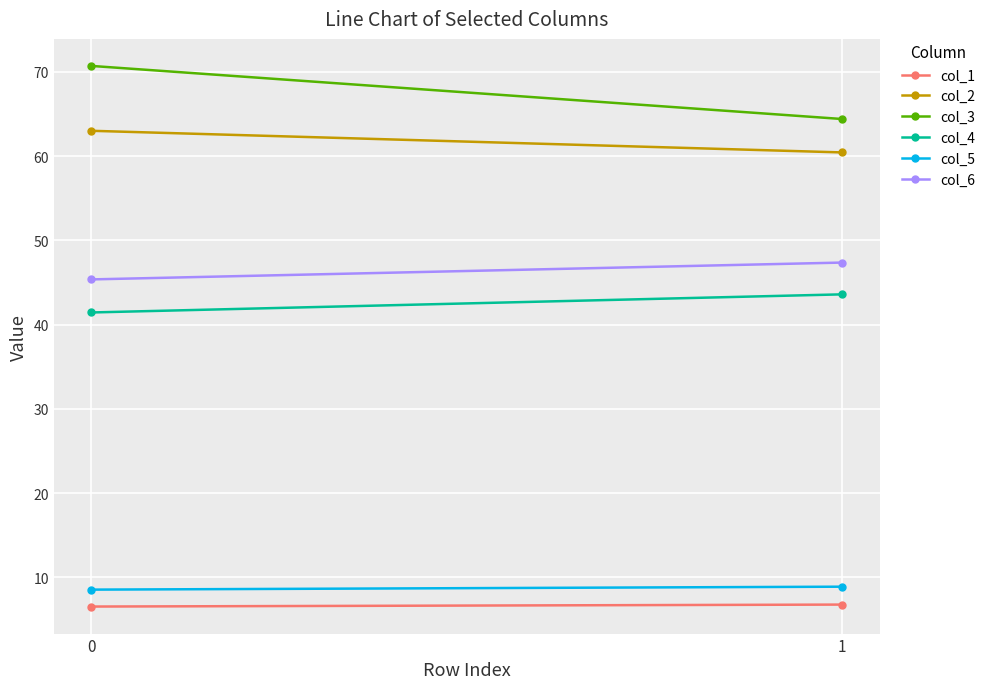

Rank the series at 0 from lowest to highest value.

col_1, col_5, col_4, col_6, col_2, col_3